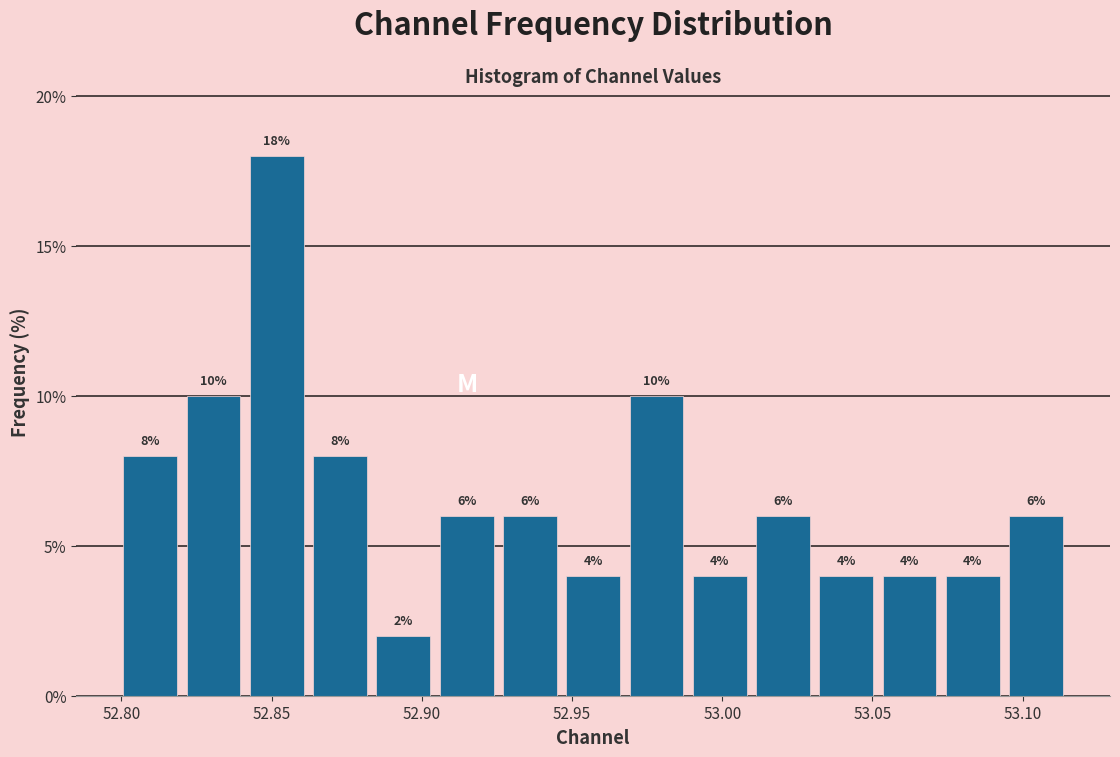

Reading left to right, list every bar in this chart as the range it spans on the x-axis followed by its height. The bar edges are not printed on the chart, so give them approximately, as read against the axis.

52.800 to 52.820: 8
52.820 to 52.840: 10
52.840 to 52.860: 18
52.860 to 52.885: 8
52.885 to 52.905: 2
52.905 to 52.925: 6
52.925 to 52.945: 6
52.945 to 52.970: 4
52.970 to 52.990: 10
52.990 to 53.010: 4
53.010 to 53.030: 6
53.030 to 53.050: 4
53.050 to 53.075: 4
53.075 to 53.095: 4
53.095 to 53.115: 6